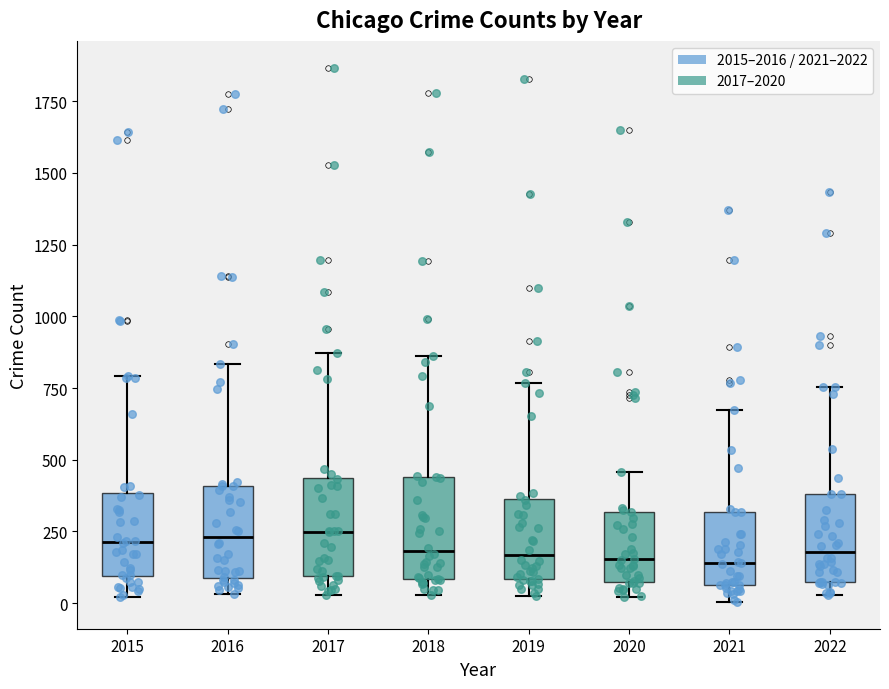

Where does the median line of the box at x = 2018 sit on the y-axis? The values are not printed on the chart, so give them approximately, as read against the axis.

200